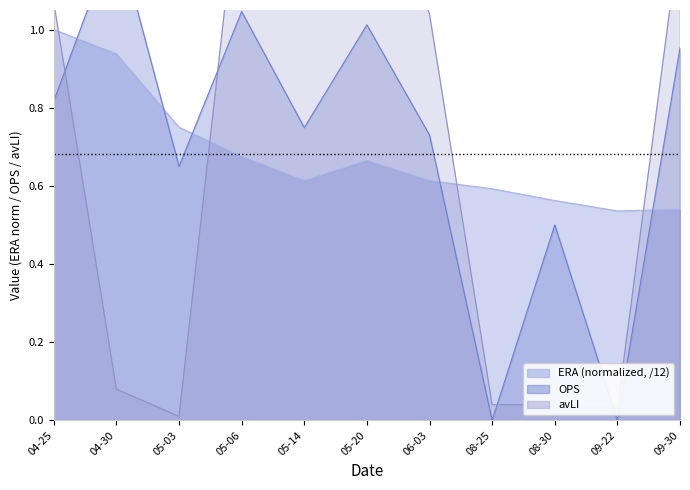

In OPS, how many points are lower than both neighbors (excluding endpoints)?

4